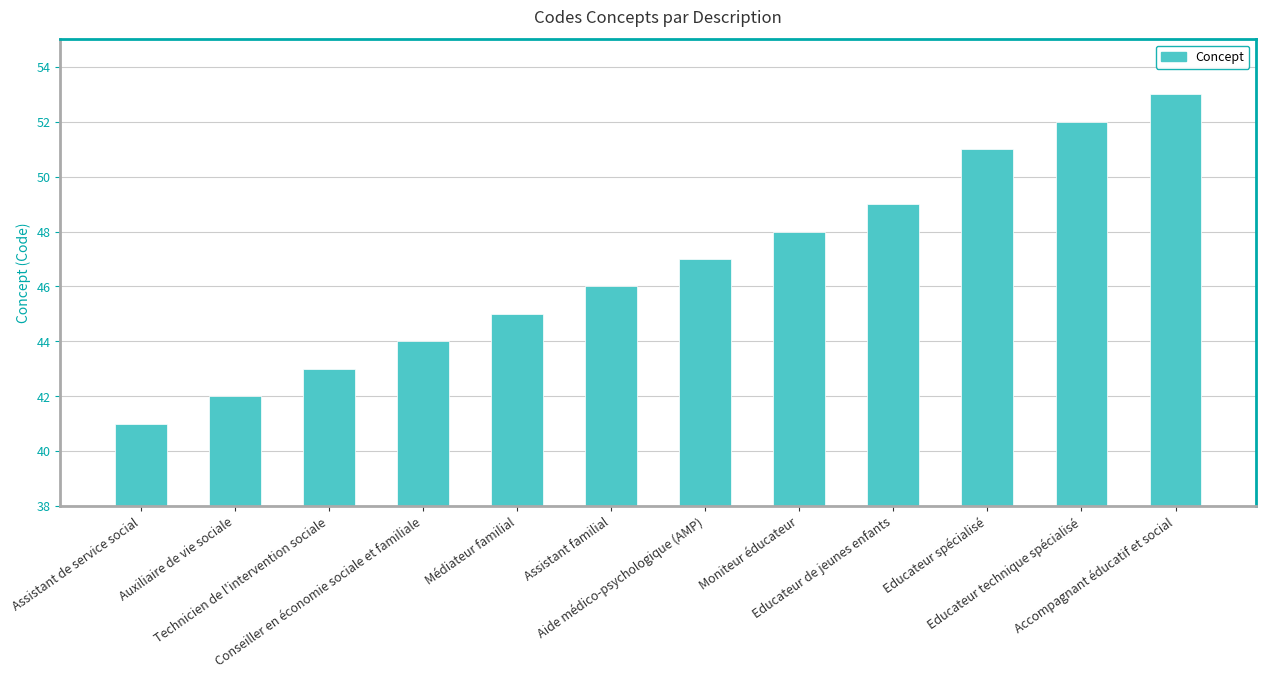

Reading left to right, what are all the values shown in this chart?

Assistant de service social=41	Auxiliaire de vie sociale=42	Technicien de l'intervention sociale=43	Conseiller en économie sociale et familiale=44	Médiateur familial=45	Assistant familial=46	Aide médico-psychologique (AMP)=47	Moniteur éducateur=48	Educateur de jeunes enfants=49	Educateur spécialisé=51	Educateur technique spécialisé=52	Accompagnant éducatif et social=53